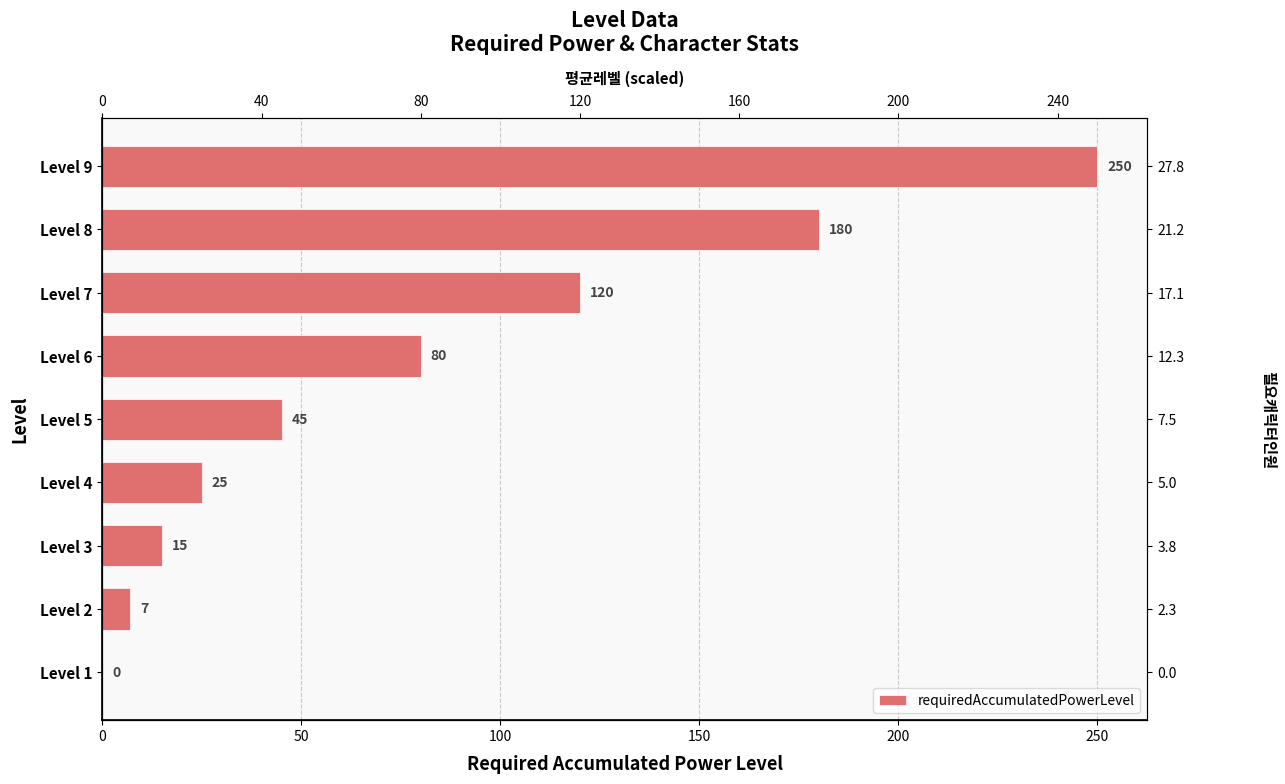

Between Level 9 and Level 5, which is larger?

Level 9